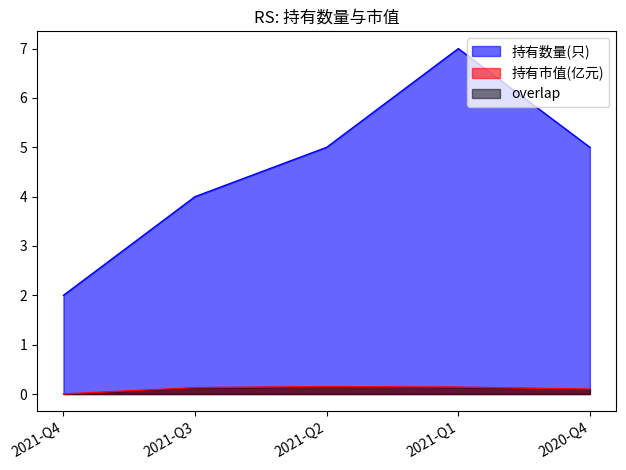

At which category is the sum across all series the highest?

2021-Q1